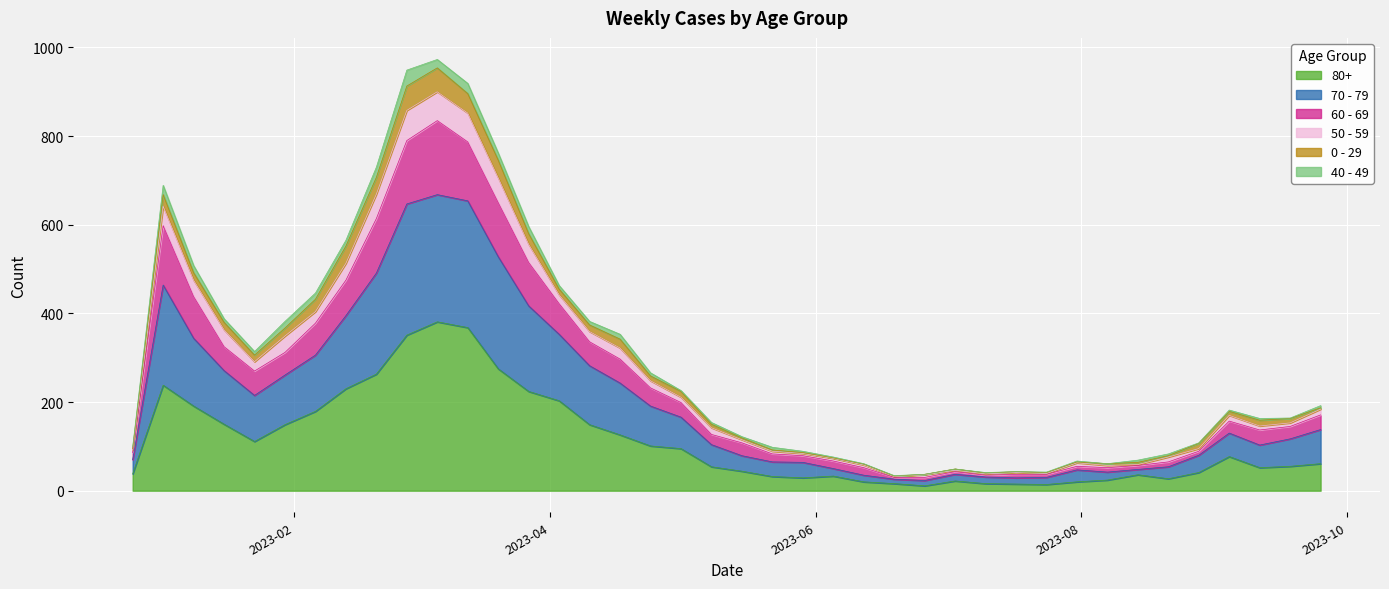

Does the chart display data point markers on the line(s)?

No